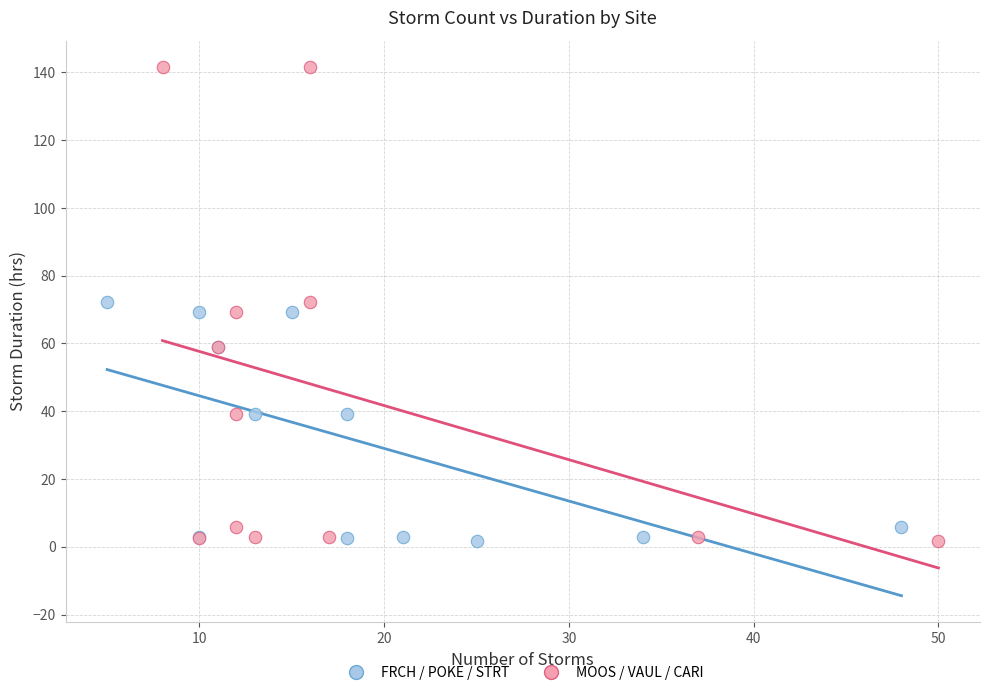

What are all the series names shown in the legend?

FRCH / POKE / STRT, MOOS / VAUL / CARI